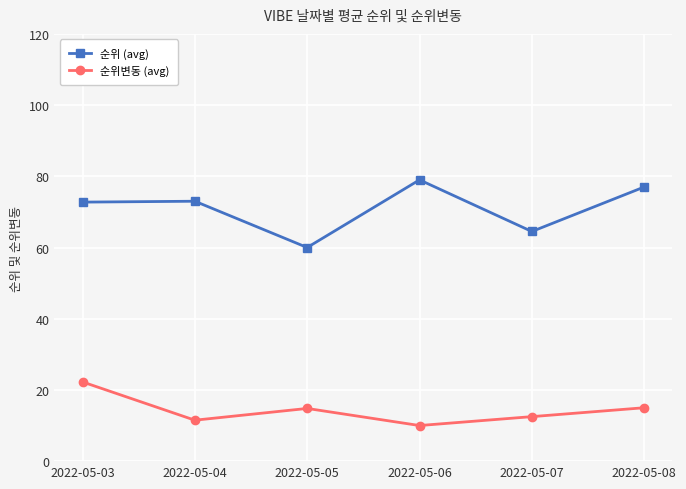

What is the difference between the second highest and second lowest values in the 순위 (avg) series?

12.5